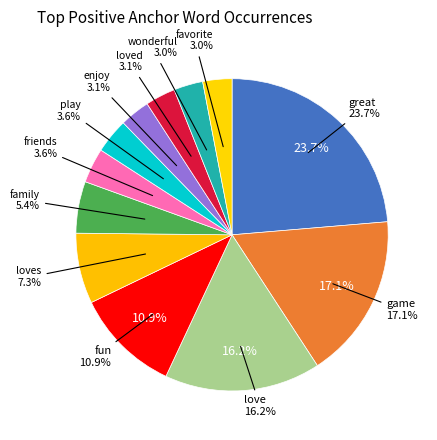

Is there a majority slice in this chart?

No